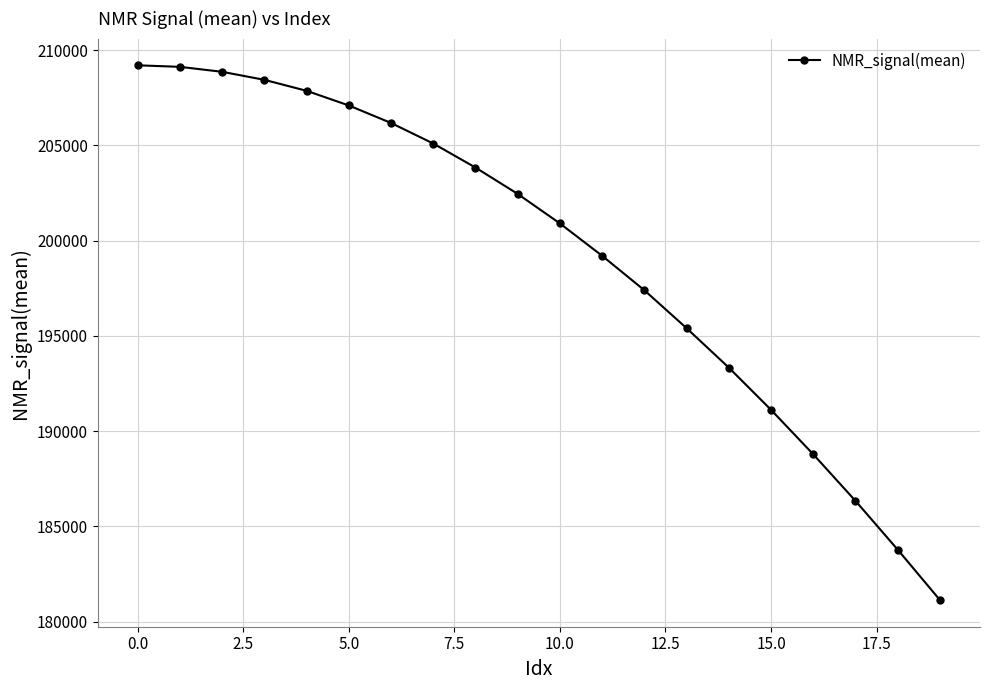

What is the difference between the second highest and second lowest values?

25344.4